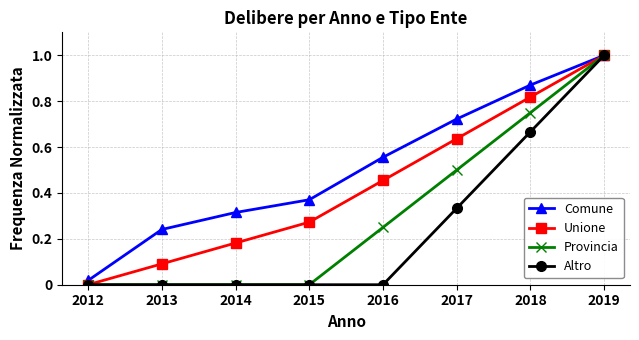

List the series in order of their overall mean, highest first.

Comune, Unione, Provincia, Altro